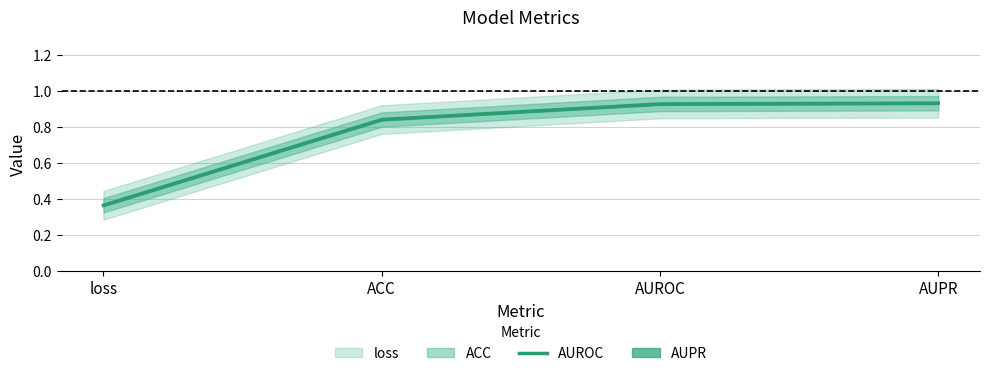

Rank the categories by value from highest to lowest.

AUPR, AUROC, ACC, loss